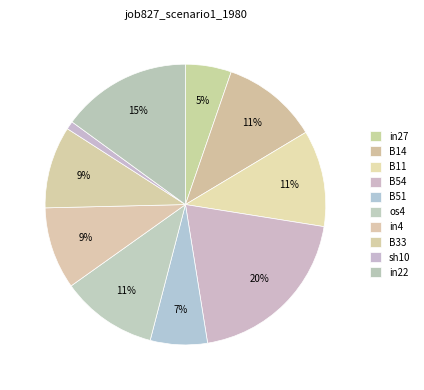

How many slices are in this pie chart?

10